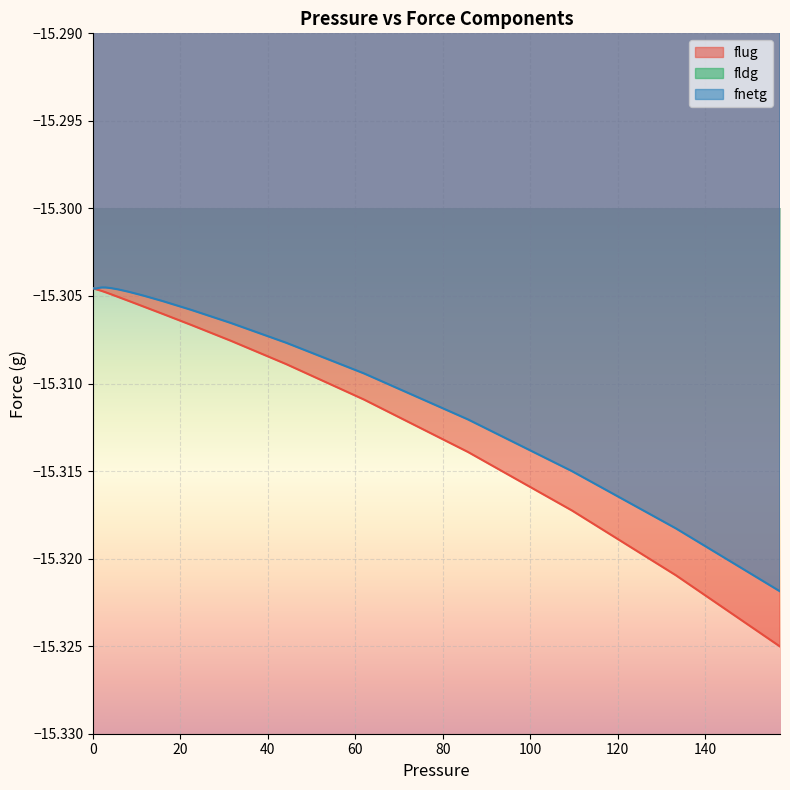

The fldg series shows 0.0 at 12. True or false?

False